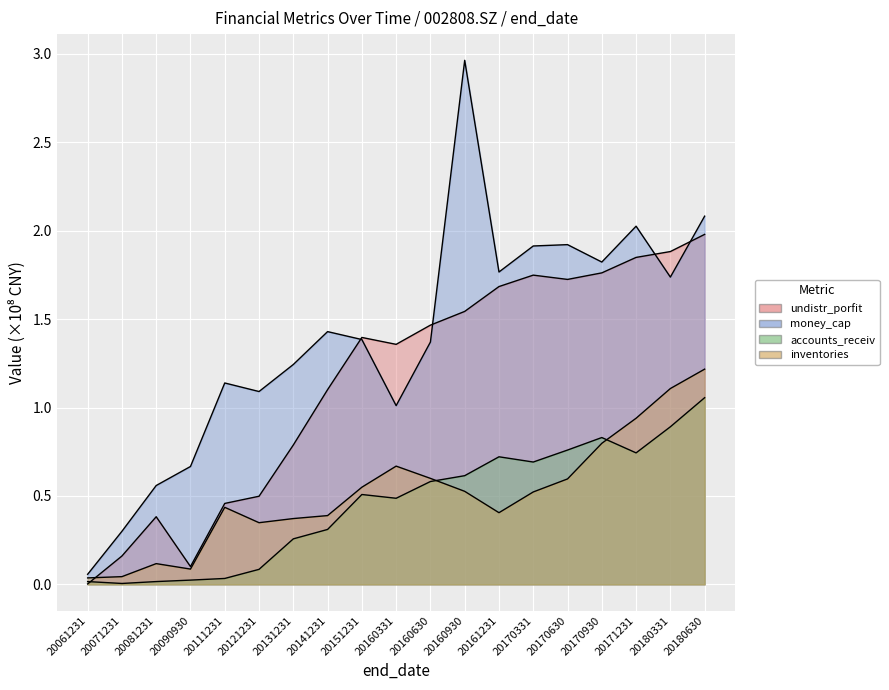

The value of money_cap at 20180331 is 1.7. True or false?

True